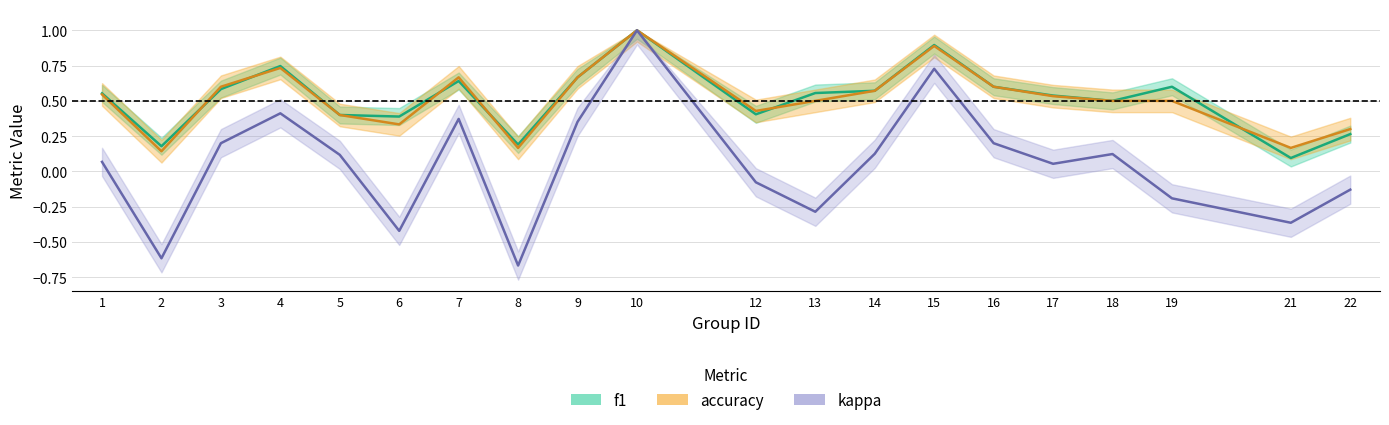

Rank the categories by kappa value from lowest to highest.

8, 2, 6, 21, 13, 19, 22, 12, 17, 1, 5, 18, 14, 3, 16, 9, 7, 4, 15, 10